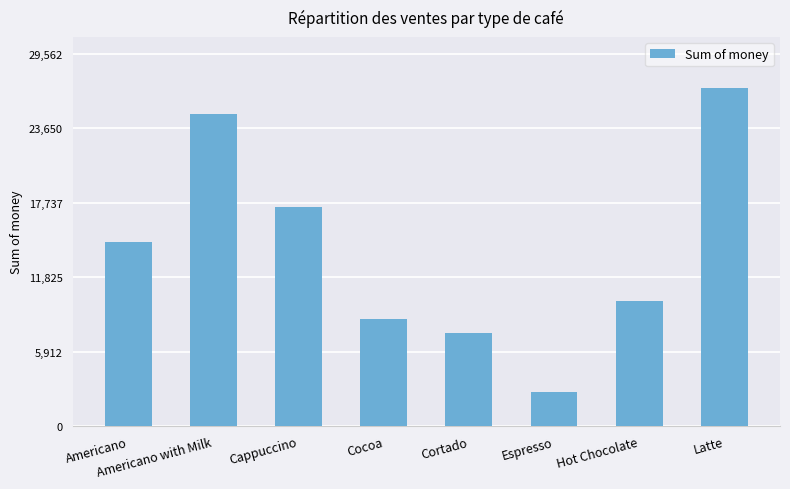

What is the label of the 4th bar from the left?

Cocoa